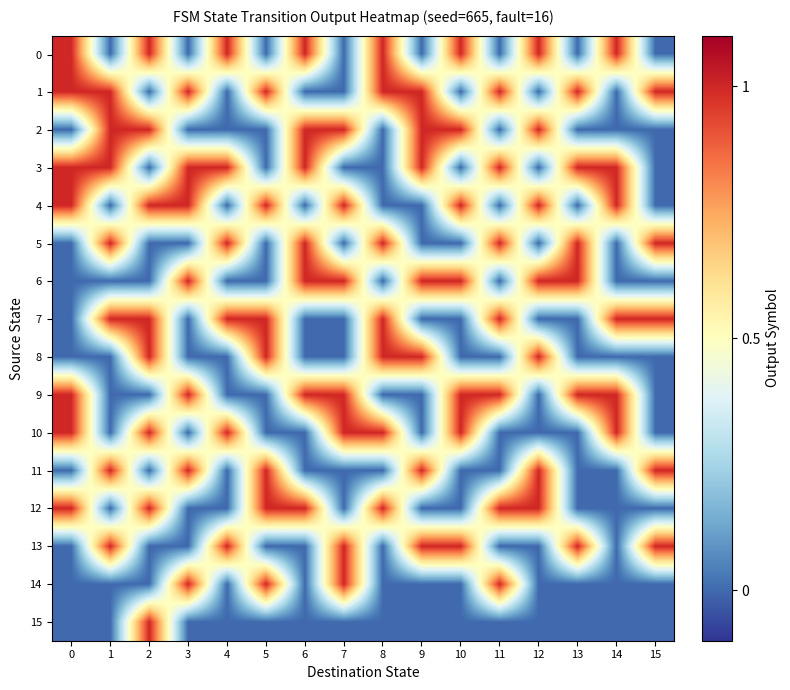

What is the difference between the highest and lowest values at 3?

1